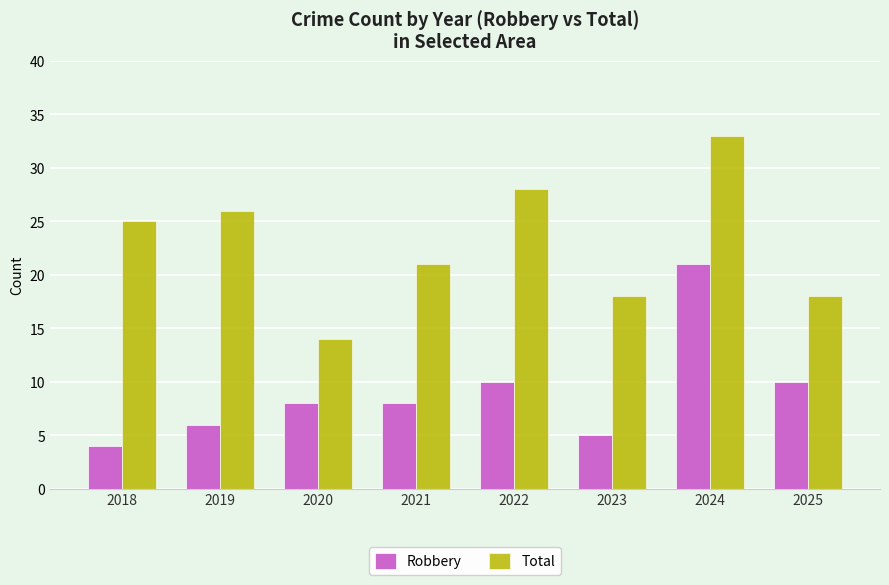

What is the difference between the second highest and second lowest values in the Robbery series?

5